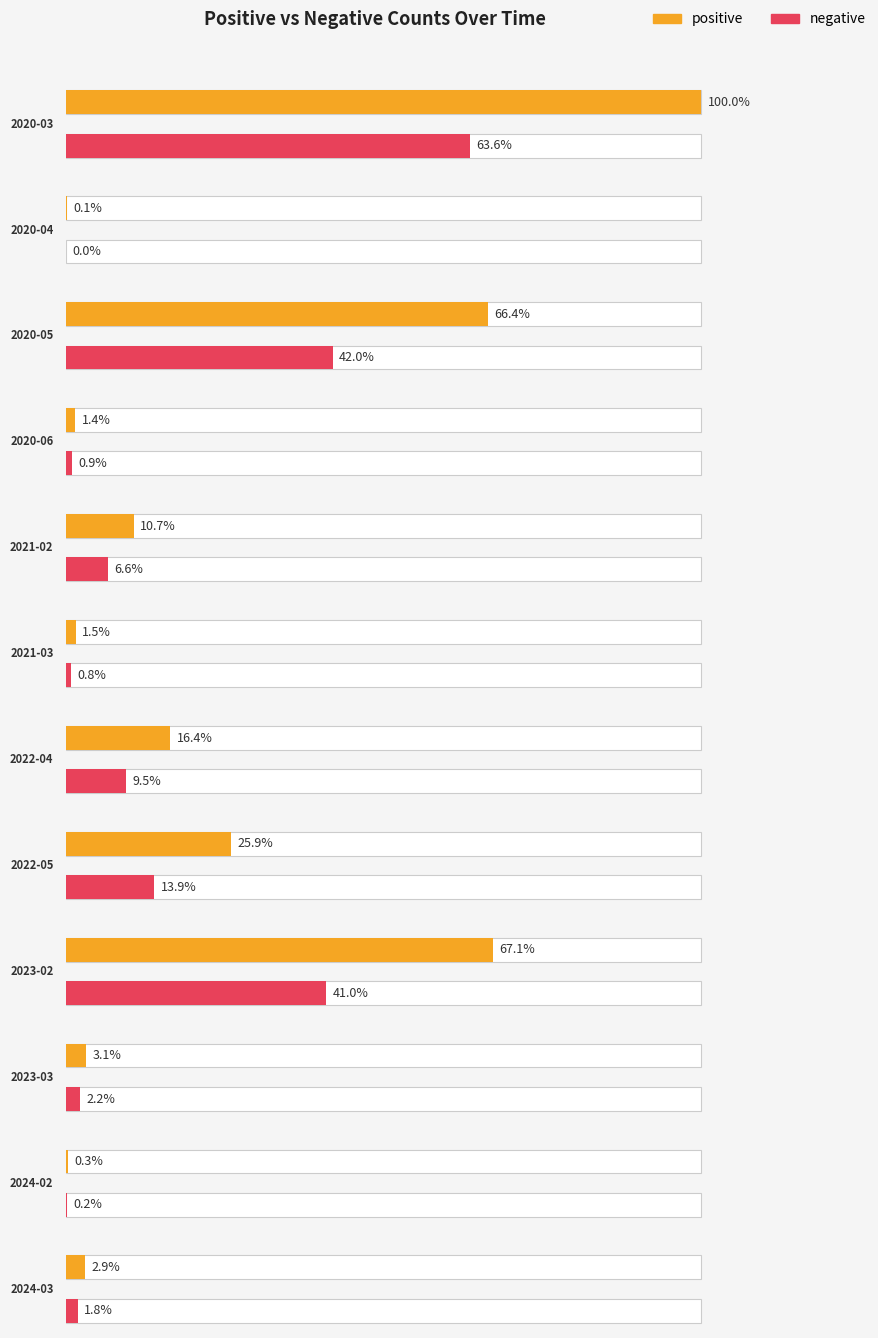

How many groups of bars are there?

12